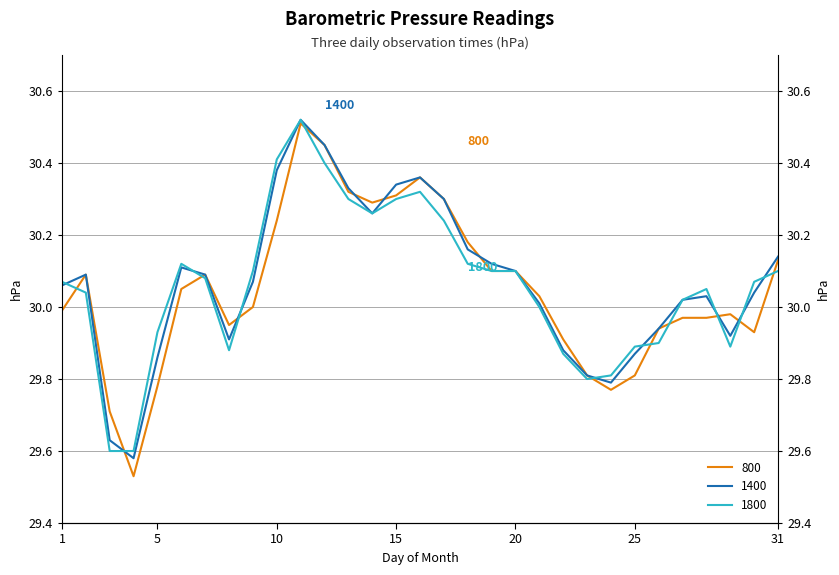

At which category is the sum across all series the highest?

11